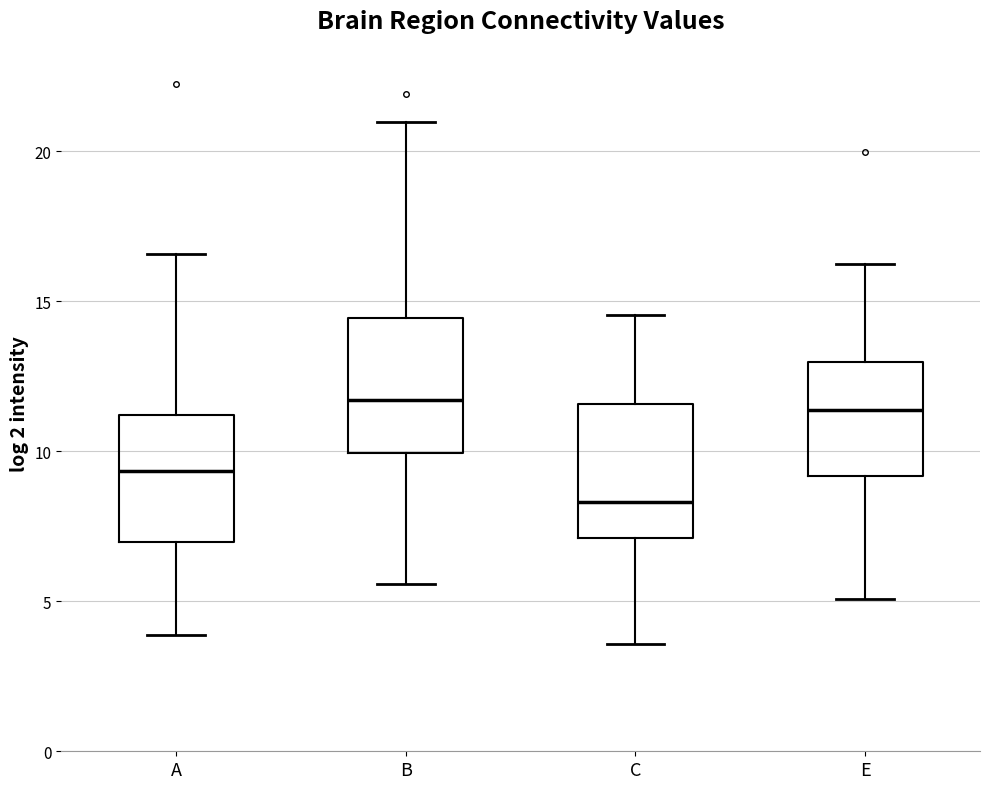

Where does the lower whisker of the box for B end on the y-axis? The values are not printed on the chart, so give them approximately, as read against the axis.

5.5